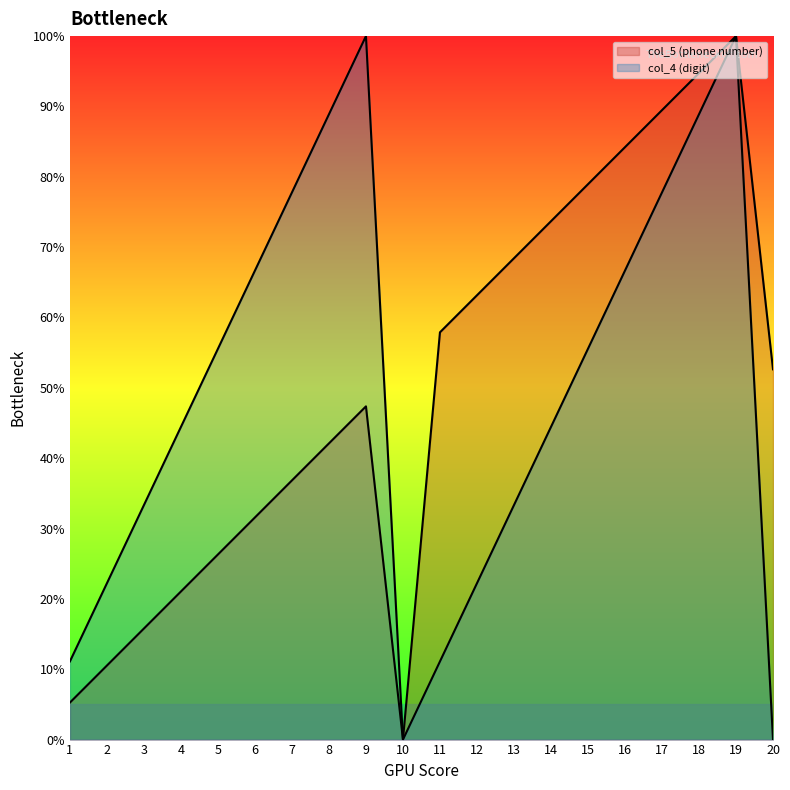

Which series changed the most between 6 and 7?

col_4 (digit)